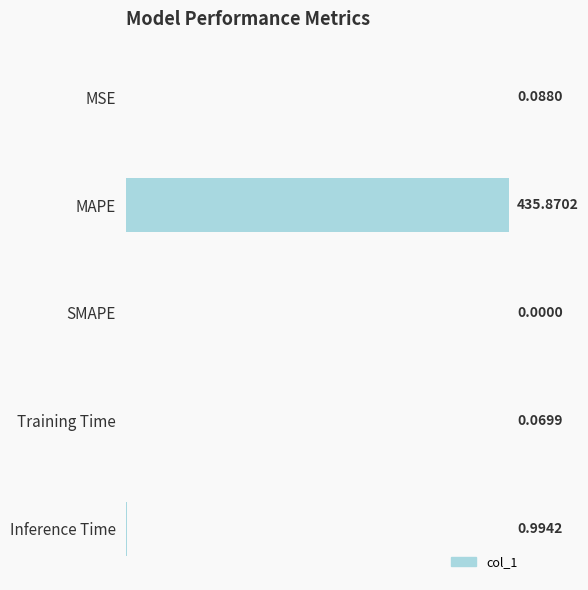

At which label is the value closest to 217?

Inference Time